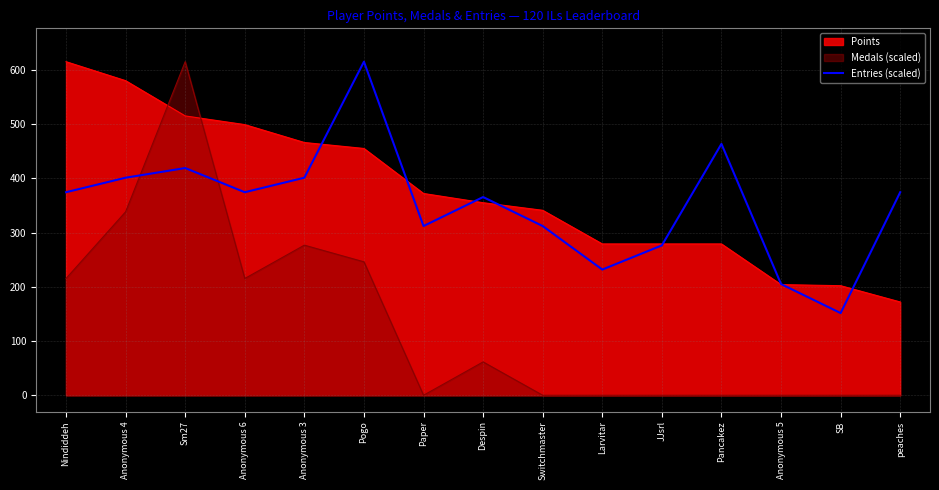

What is the smallest value displayed?

0.0